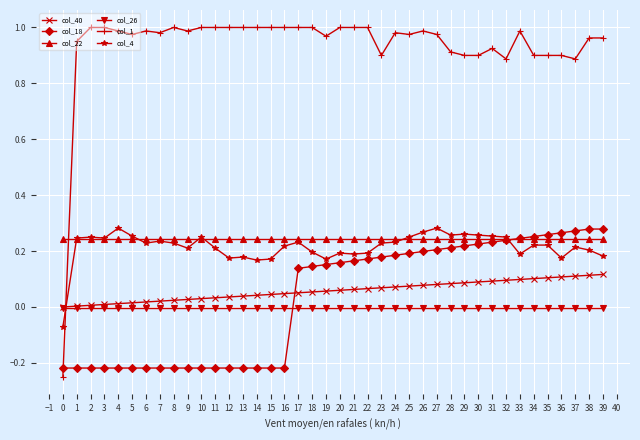

At which label does col_18 first exceed 0?

17